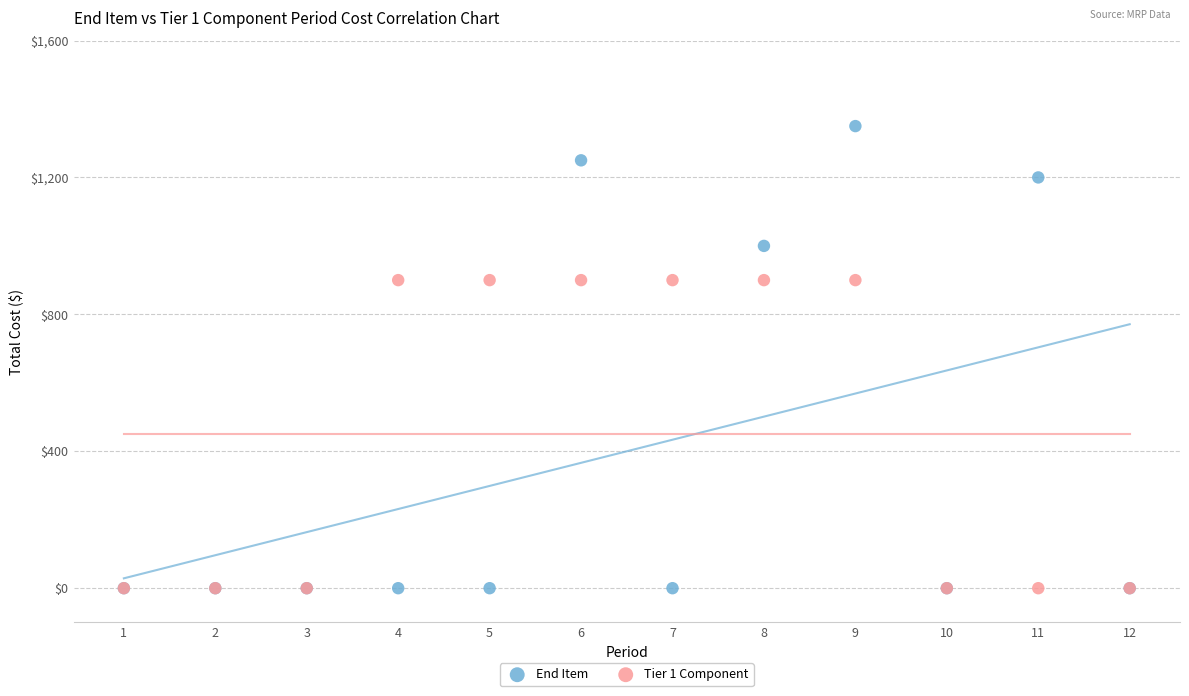

What are all the series names shown in the legend?

End Item, Tier 1 Component